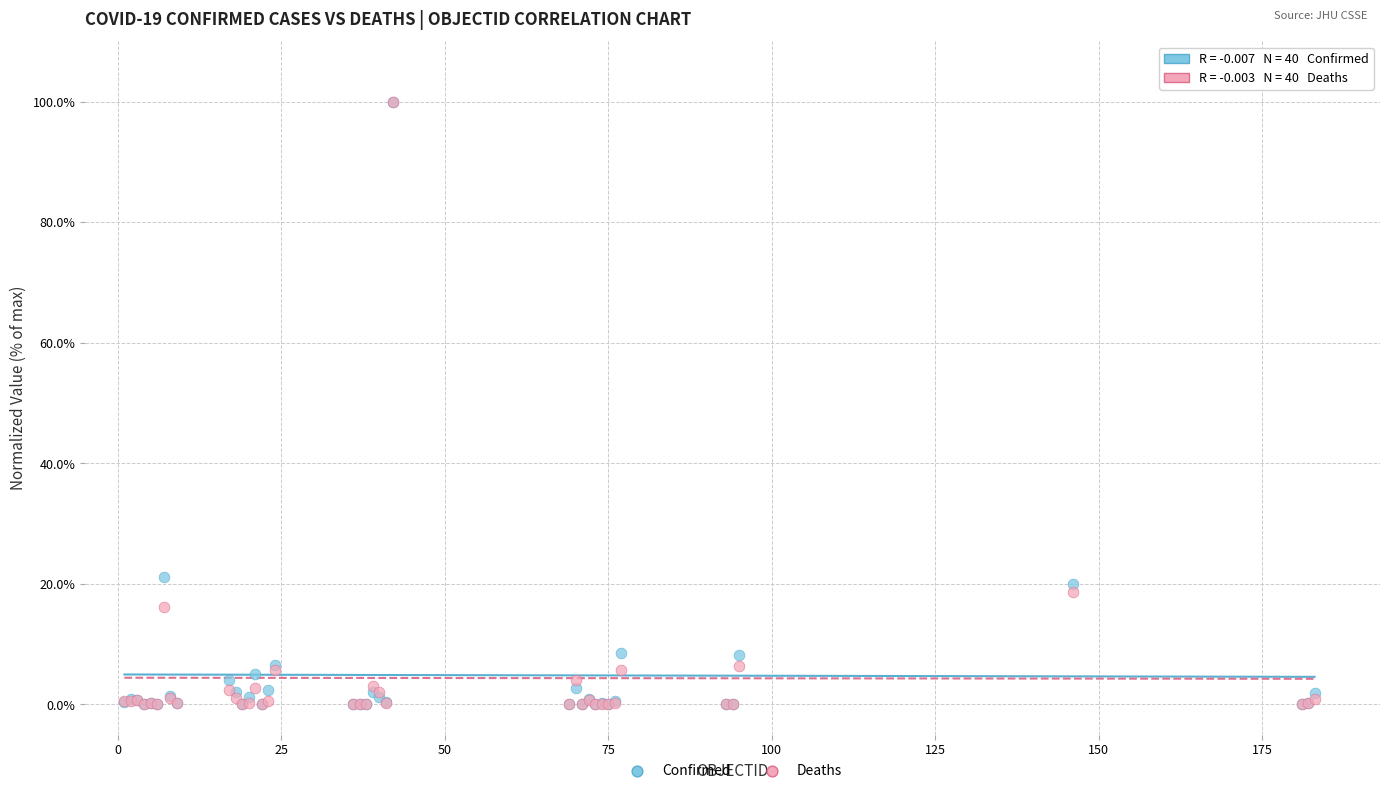

In the Confirmed series, what Y value is closest to 50?

21.1